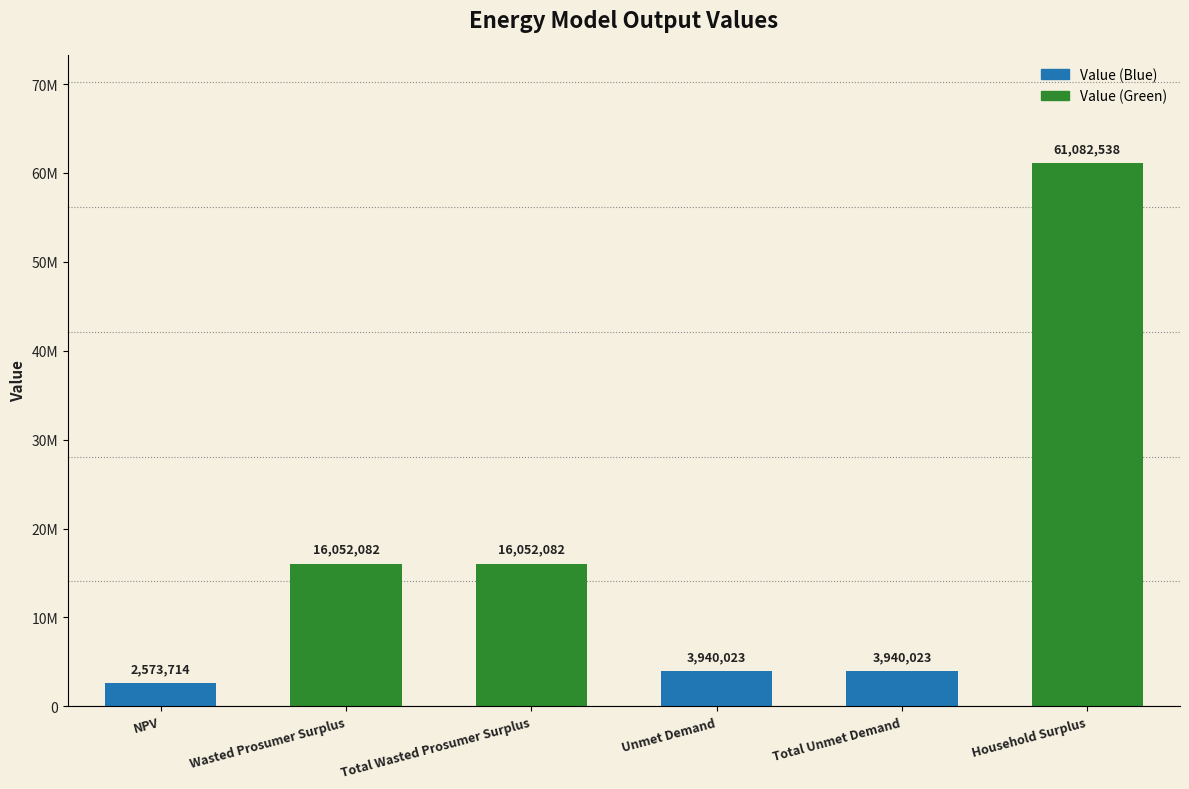

True or false: the data shows 6967741.4 at Total Unmet Demand.

False